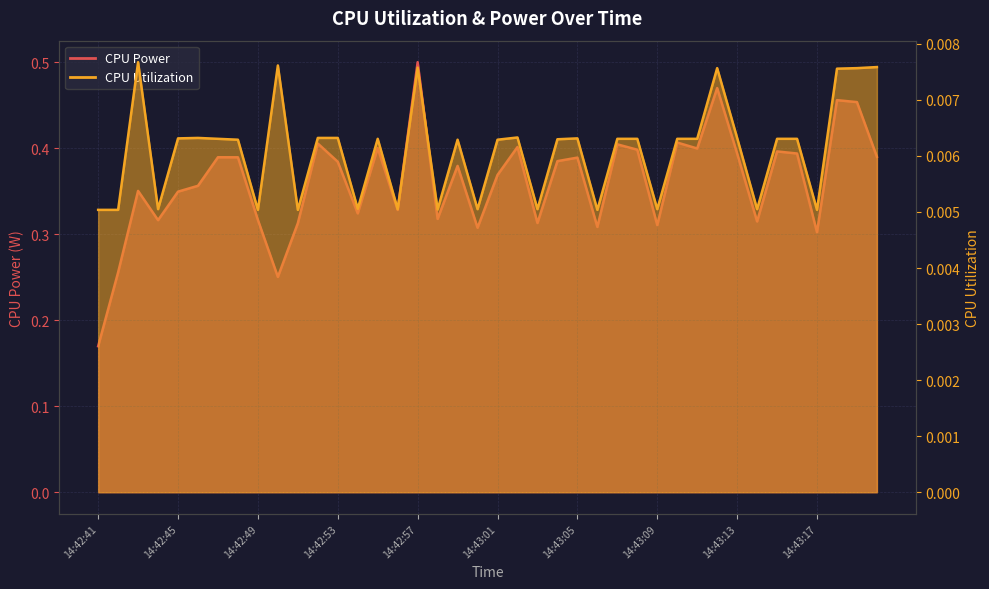

Rank the series at 14:42:45 from lowest to highest value.

CPU Utilization, CPU Power